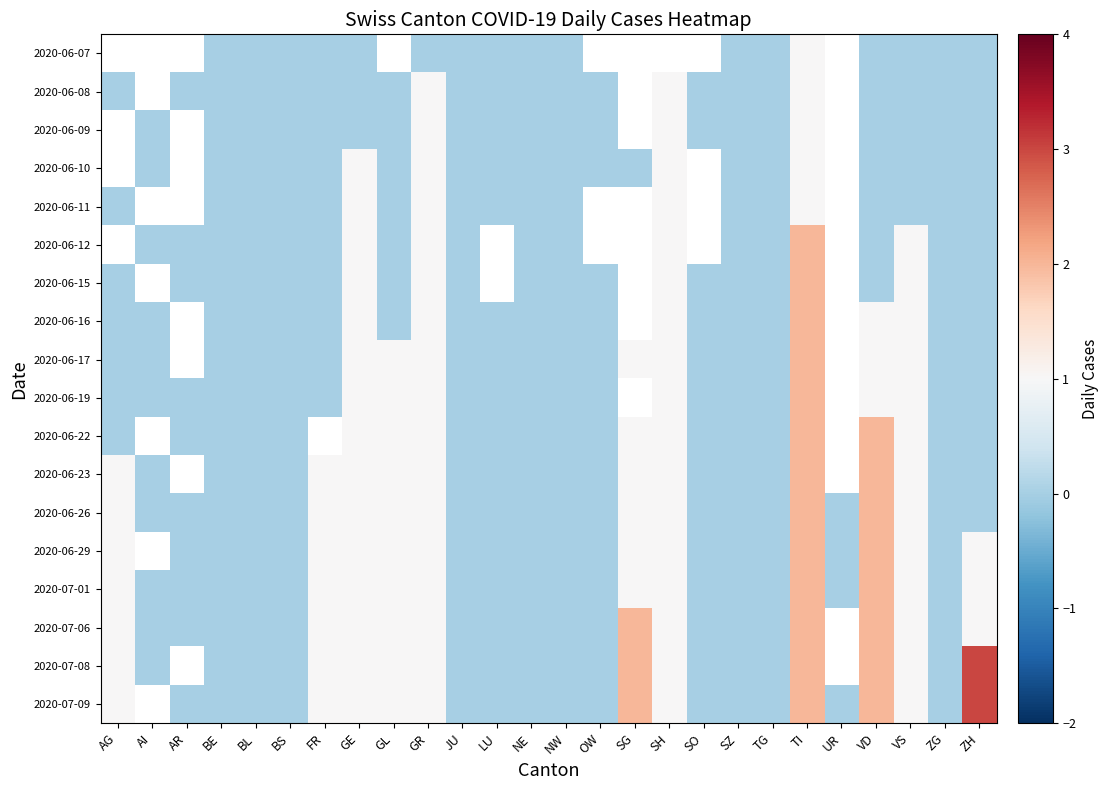

Is the value of 2020-06-26 at NE greater than the value of 2020-06-19 at UR?

No